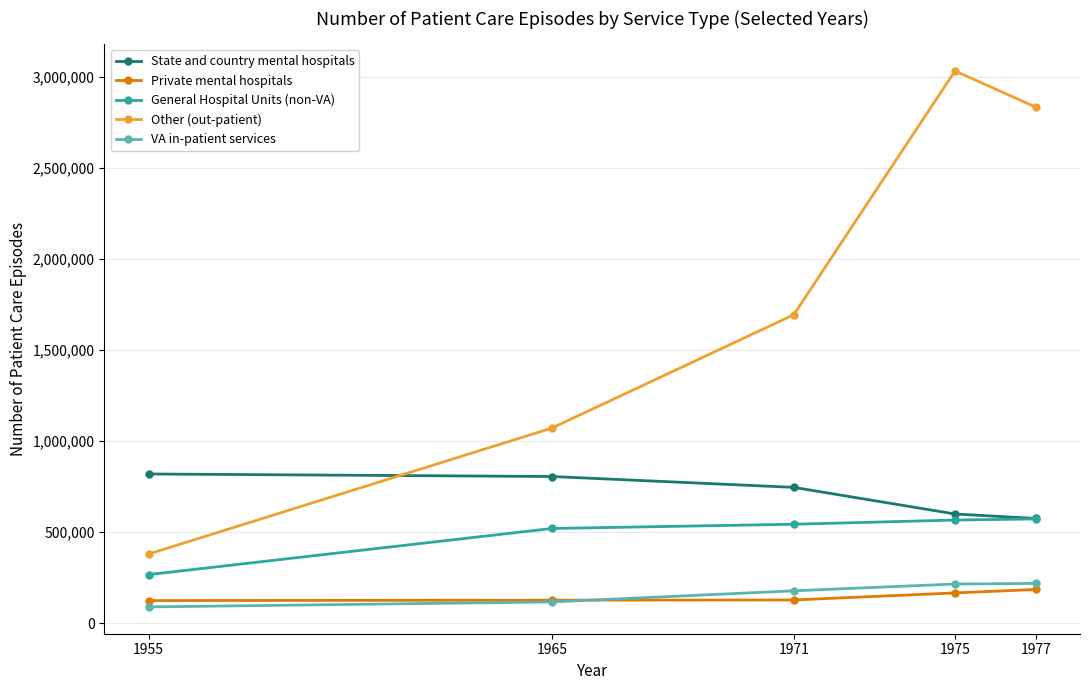

Rank the series at 1977 from highest to lowest value.

Other (out-patient), State and country mental hospitals, General Hospital Units (non-VA), VA in-patient services, Private mental hospitals